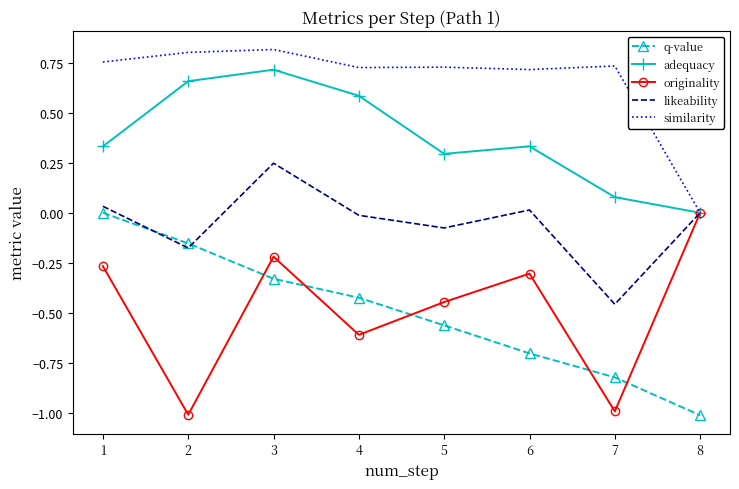

Which category has the highest value in the originality series?

8